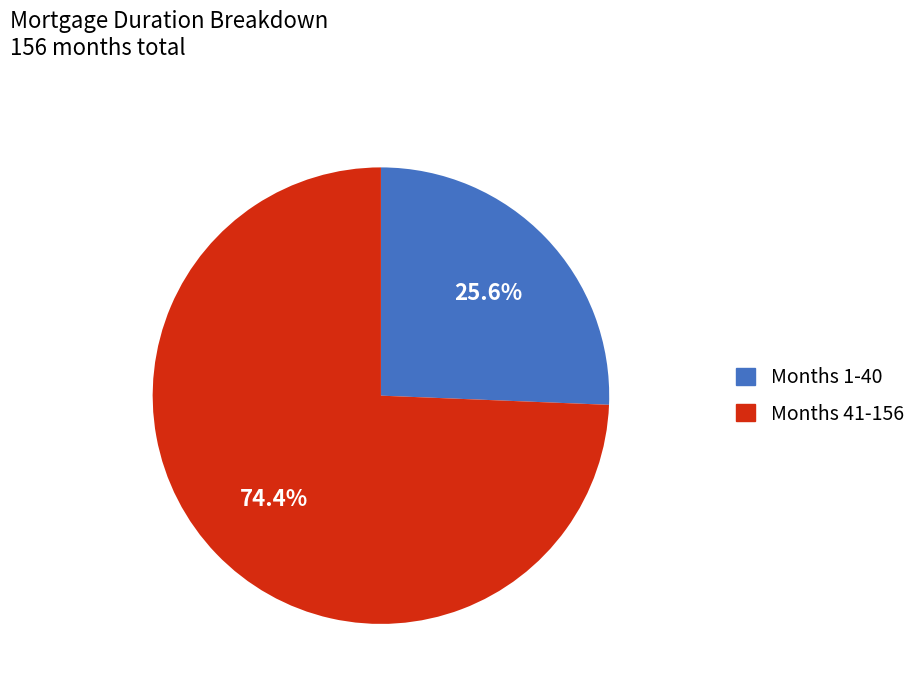

How many slices are in this pie chart?

2